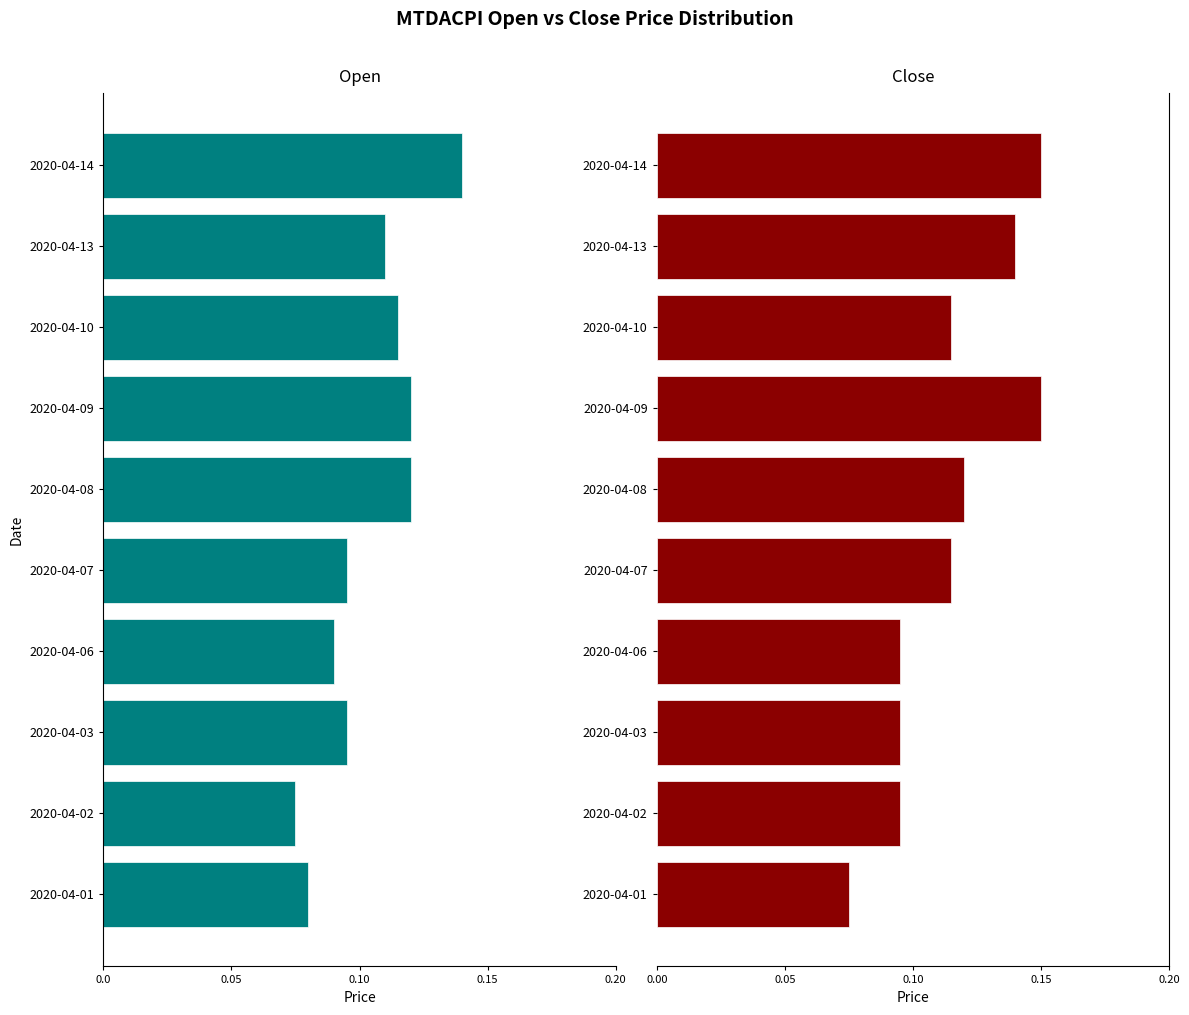

Are the bars grouped side by side (vs. stacked)?

Yes